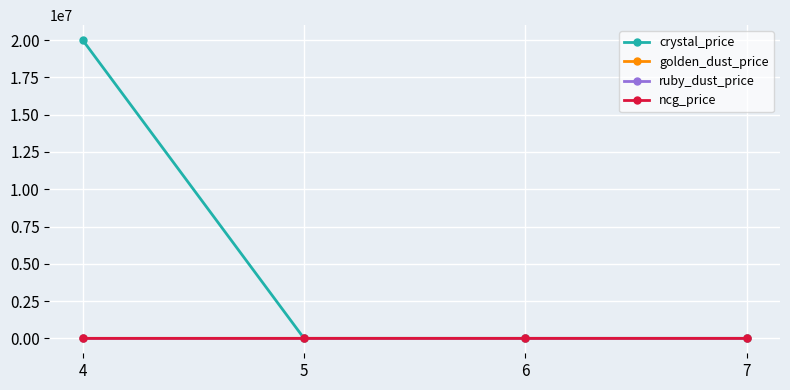

In ruby_dust_price, how many points are higher than both neighbors (excluding endpoints)?

1